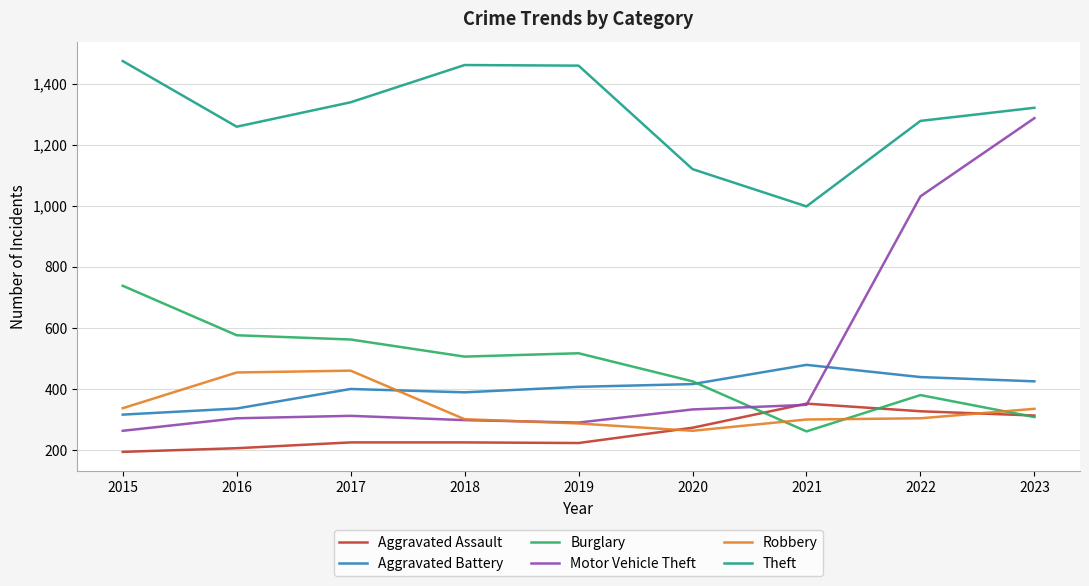

True or false: Theft and Aggravated Battery intersect in this chart.

False